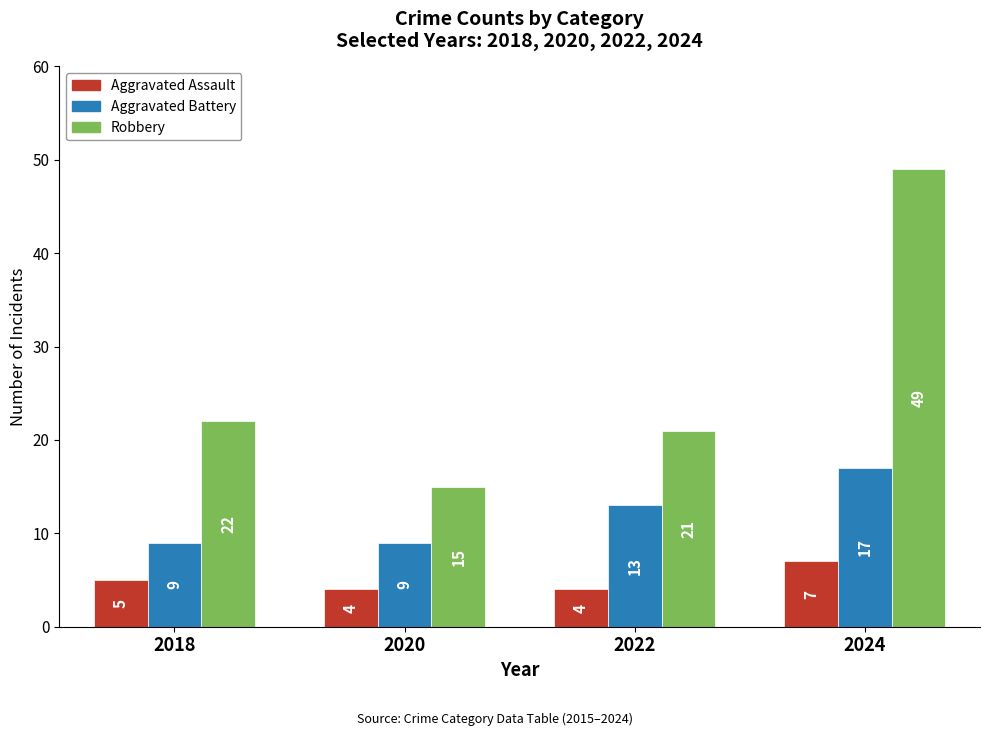

Is it true that Aggravated Battery equals 6 at 2020?

False